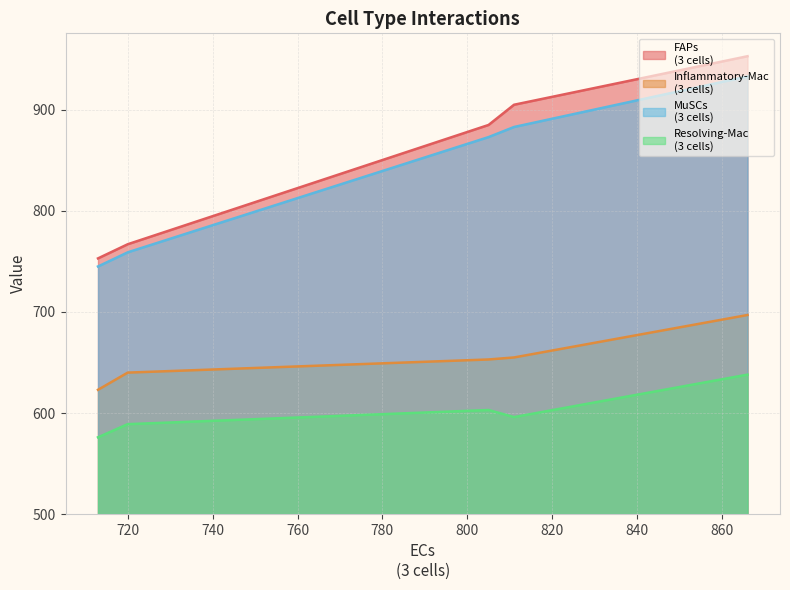

True or false: FAPs
(3 cells) and Resolving-Mac
(3 cells) intersect in this chart.

False